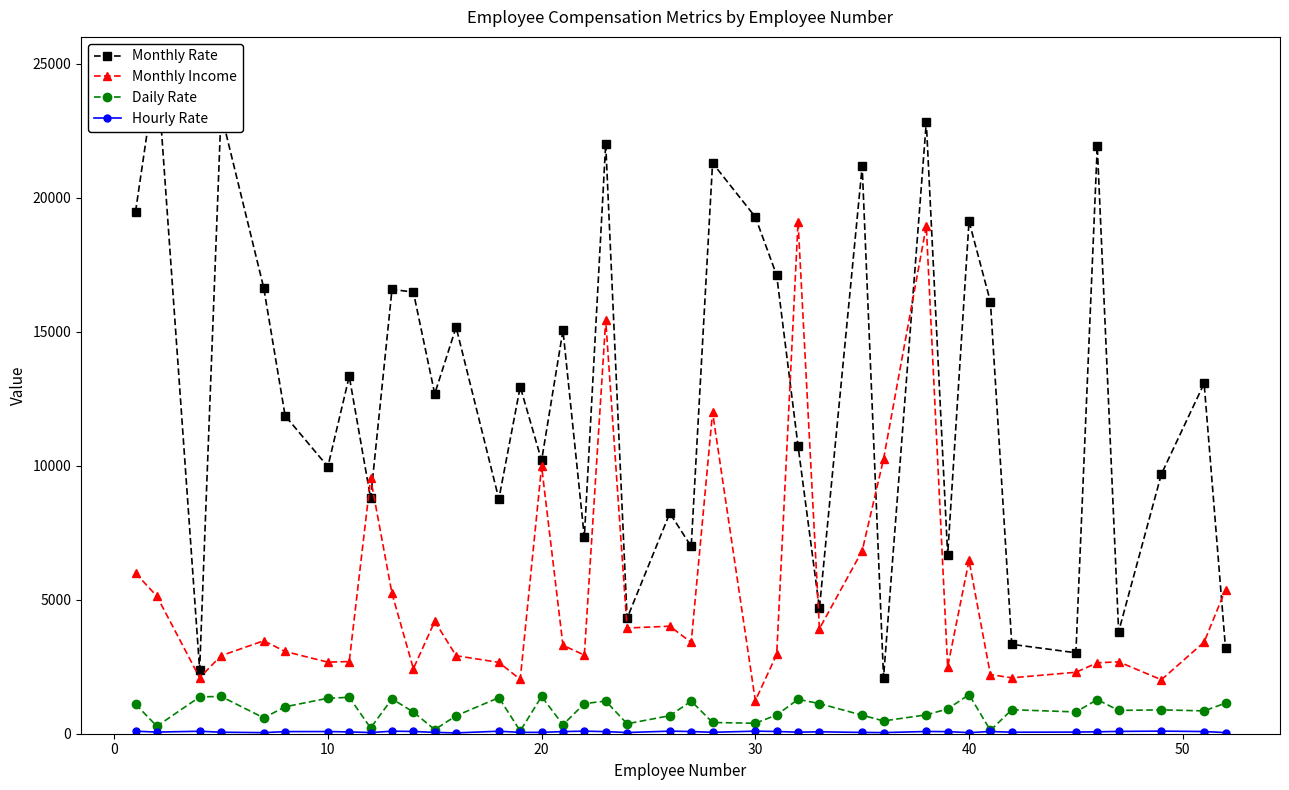

Which series has the widest spread of values?

Monthly Rate